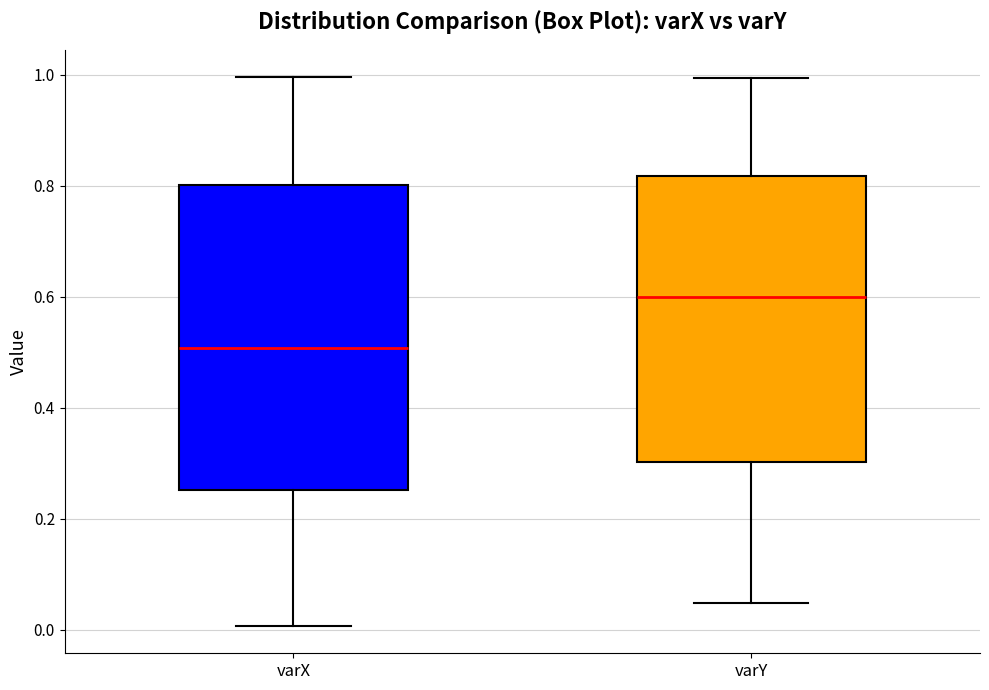

Reading left to right, transcribe this box plot: for each box, give where its median line is, the range the box spans, and where its two whiskers end, as read against the y-axis. The values are not printed on the chart, so give them approximately, as read against the axis.

varX: median 0.50, box 0.26 to 0.80, whiskers 0.00 to 1.00
varY: median 0.60, box 0.30 to 0.82, whiskers 0.04 to 1.00